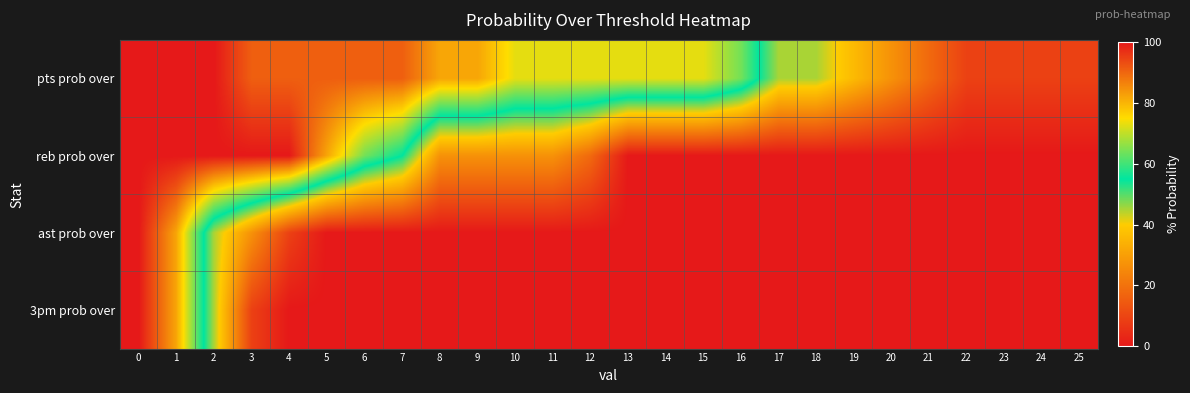

Reading left to right, extract all data points from this chart.

pts prob over: 0=100	1=100	2=100	3=91	4=91	5=91	6=91	7=91	8=82	9=82	10=73	11=73	12=73	13=73	14=73	15=73	16=64	17=45	18=45	19=36	20=27	21=18	22=9	23=9	24=9	25=9
reb prob over: 0=100	1=100	2=100	3=100	4=100	5=82	6=64	7=55	8=27	9=27	10=27	11=27	12=18	13=0	14=0	15=0	16=0	17=0	18=0	19=0	20=0	21=0	22=0	23=0	24=0	25=0
ast prob over: 0=100	1=82	2=45	3=27	4=9	5=0	6=0	7=0	8=0	9=0	10=0	11=0	12=0	13=0	14=0	15=0	16=0	17=0	18=0	19=0	20=0	21=0	22=0	23=0	24=0	25=0
3pm prob over: 0=100	1=82	2=45	3=9	4=0	5=0	6=0	7=0	8=0	9=0	10=0	11=0	12=0	13=0	14=0	15=0	16=0	17=0	18=0	19=0	20=0	21=0	22=0	23=0	24=0	25=0